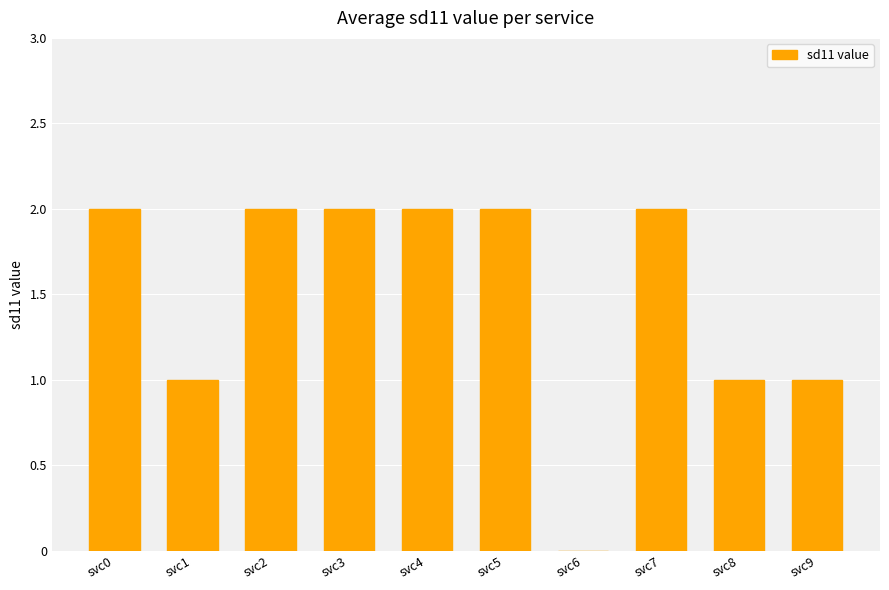

What is the ratio of the value at svc9 to the value at svc1?

1.0